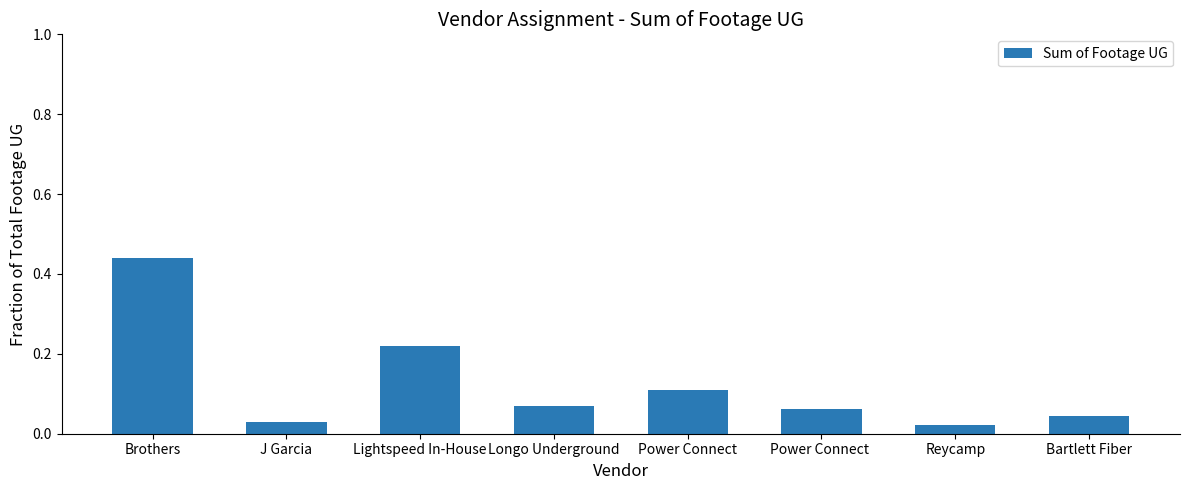

Which label corresponds to the largest value in the chart?

Brothers